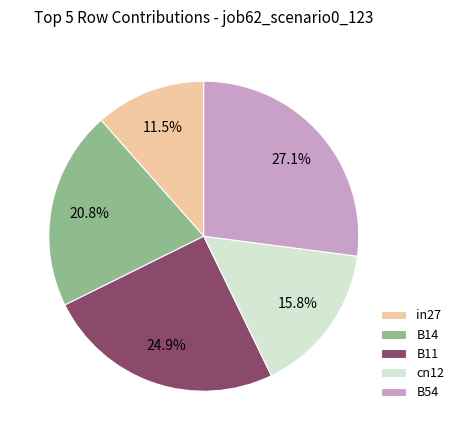

Rank the categories by value from lowest to highest.

in27, cn12, B14, B11, B54